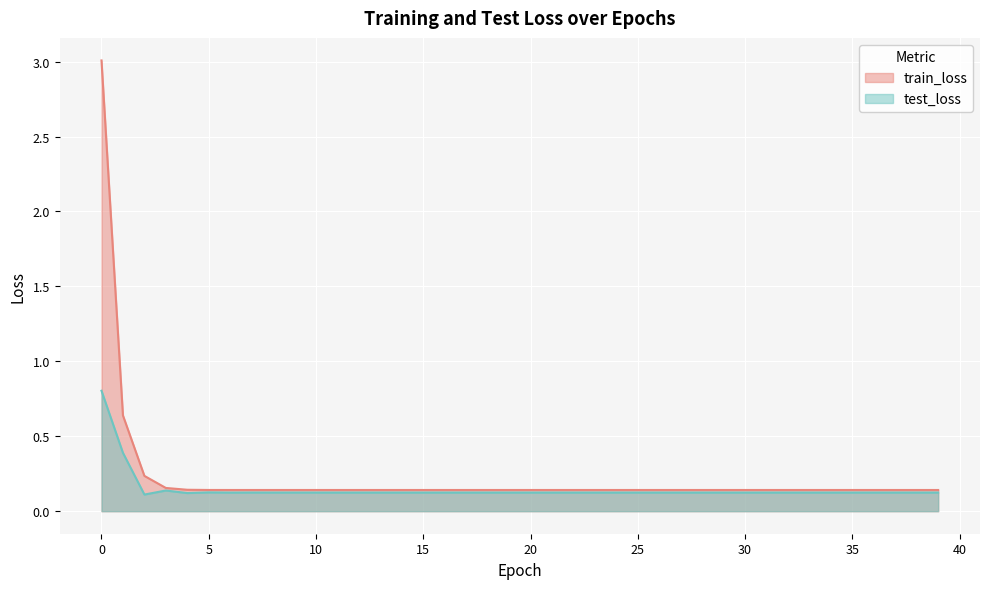

True or false: train_loss and test_loss intersect in this chart.

False